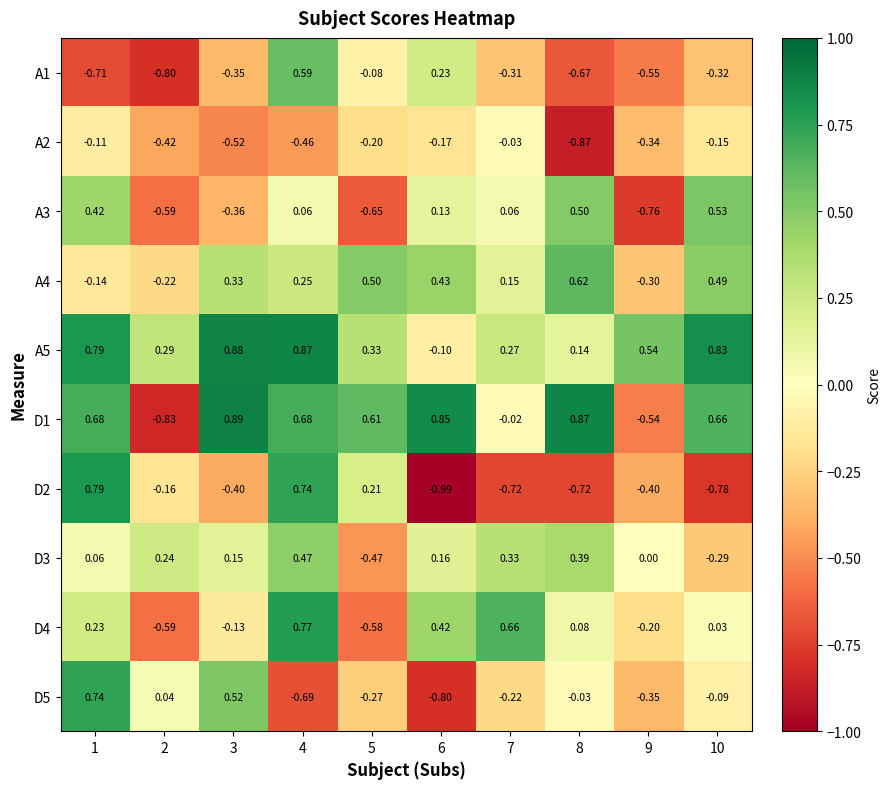

Which label corresponds to the smallest value in the chart?

6